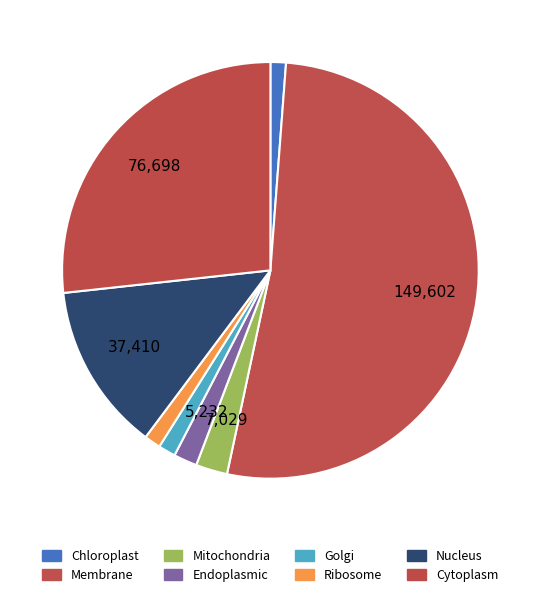

Rank the categories by value from lowest to highest.

Chloroplast, Ribosome, Golgi, Endoplasmic, Mitochondria, Nucleus, Cytoplasm, Membrane